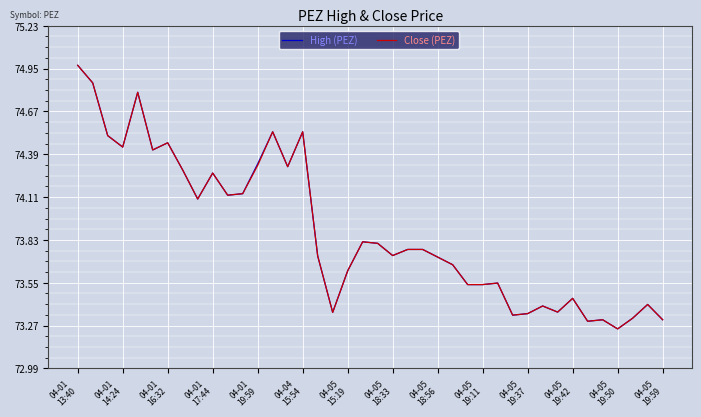

What are all the series names shown in the legend?

High (PEZ), Close (PEZ)